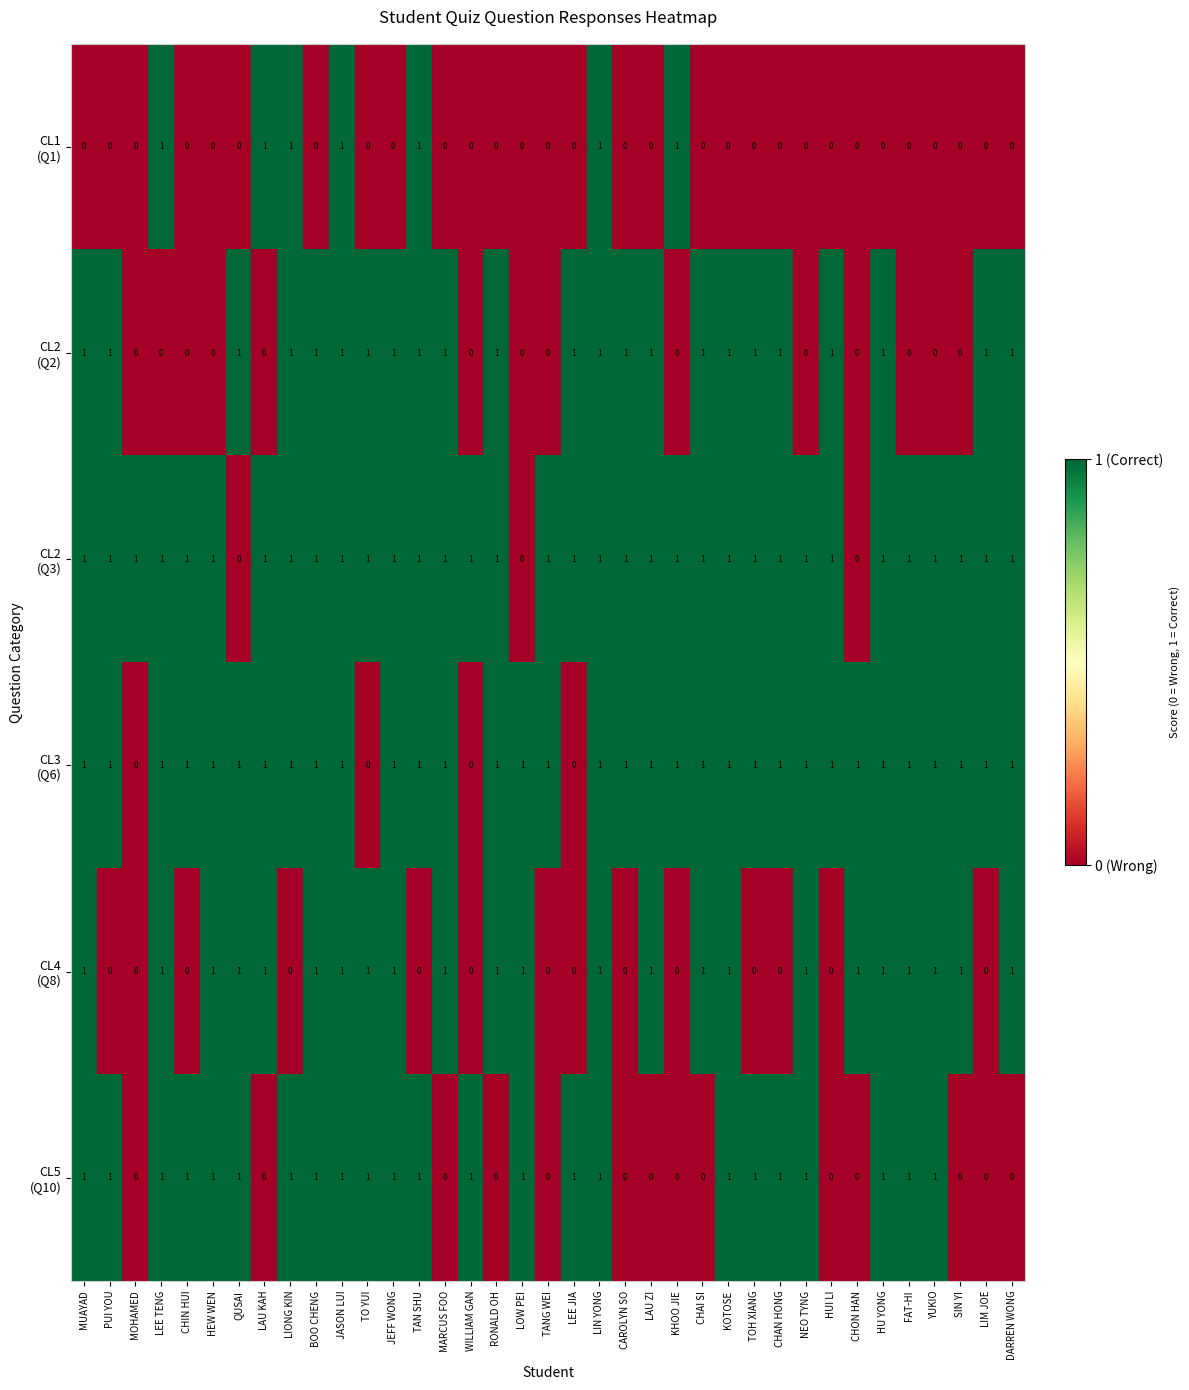

At how many categories does at least one series exceed 0?

37